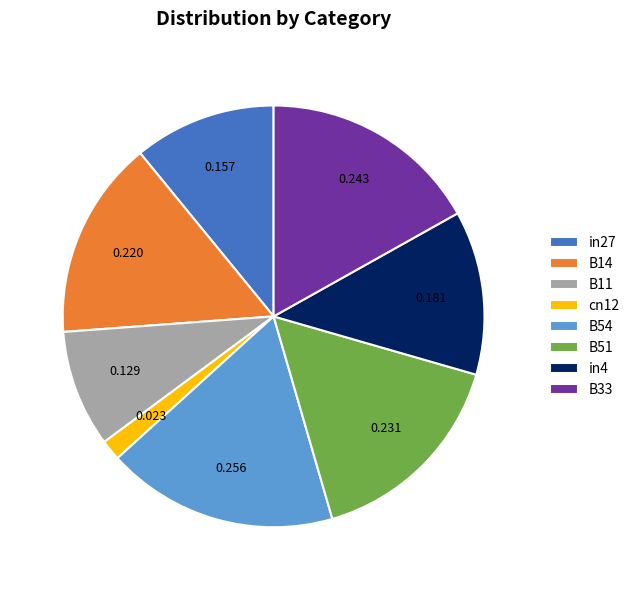

Is in4 the majority of the pie?

No